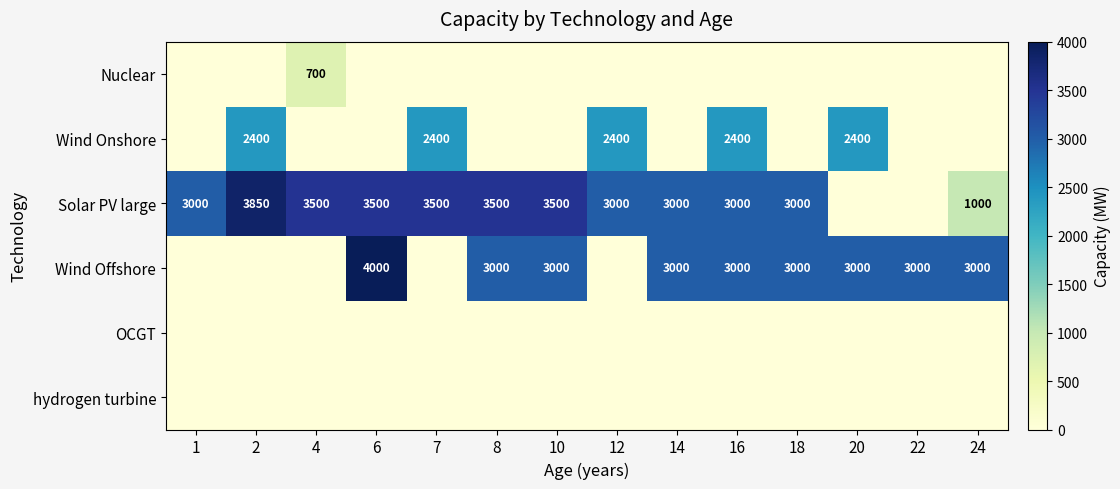

At which category is the sum across all series the highest?

16